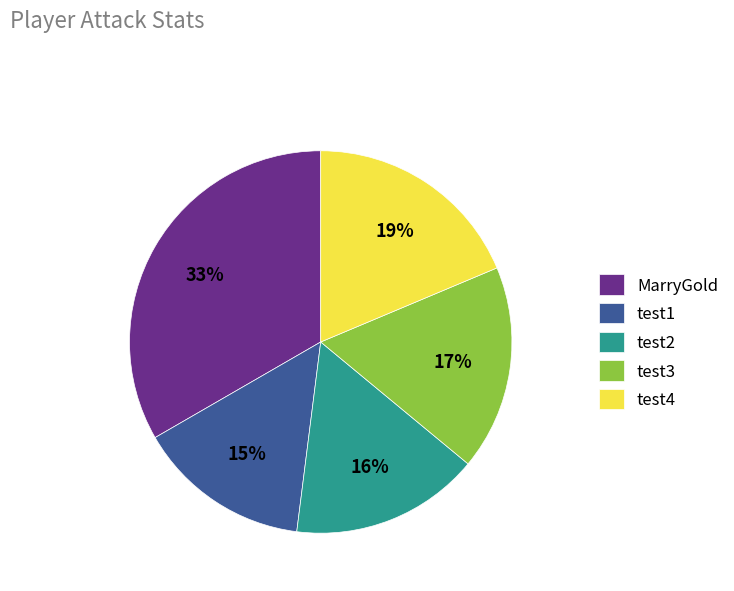

To the nearest percent, what is the combined percentage of MarryGold and test1?

48%